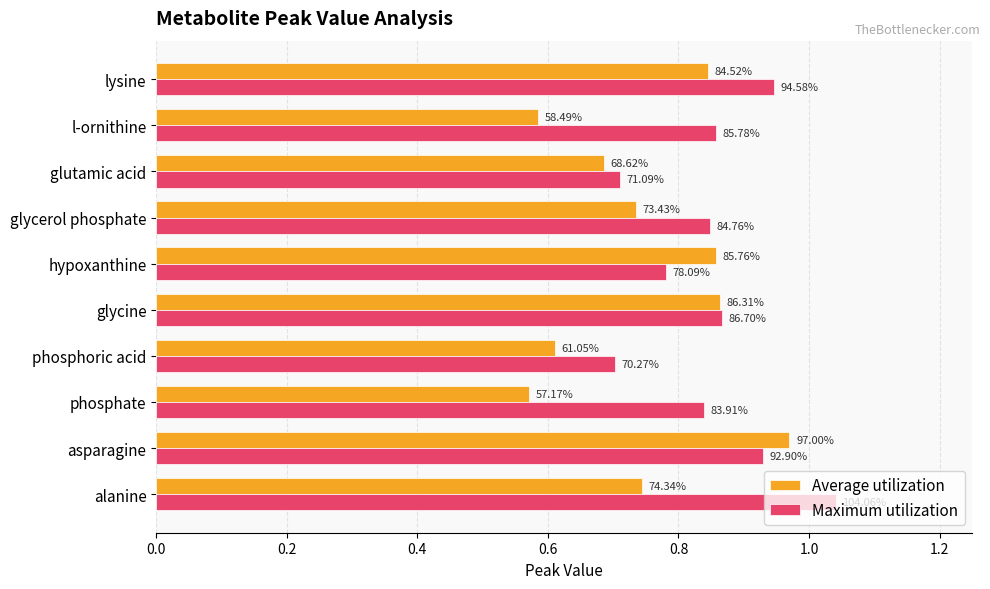

What are all the series names shown in the legend?

Average utilization, Maximum utilization